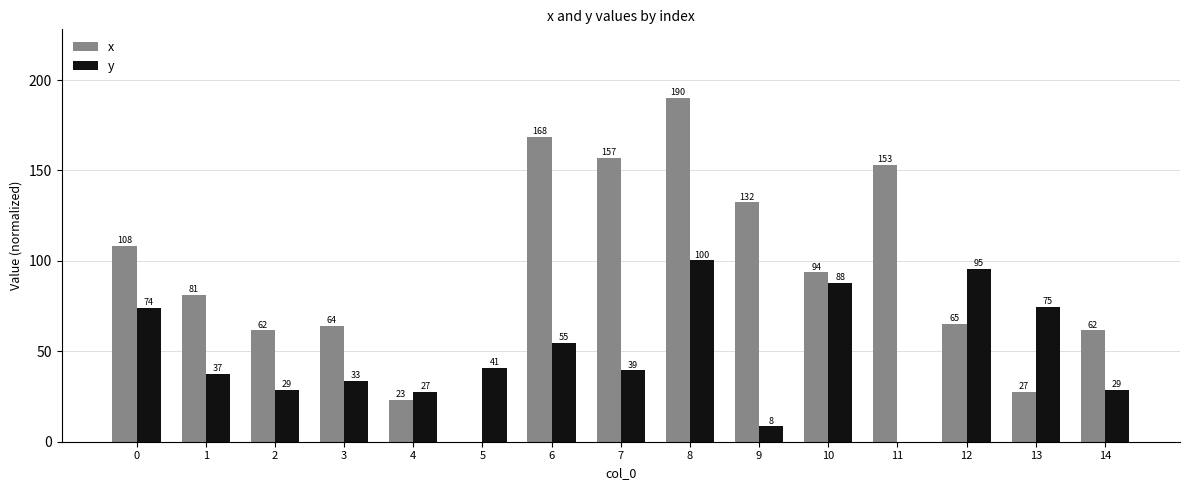

Between 9 and 12, which series saw the biggest shift?

y